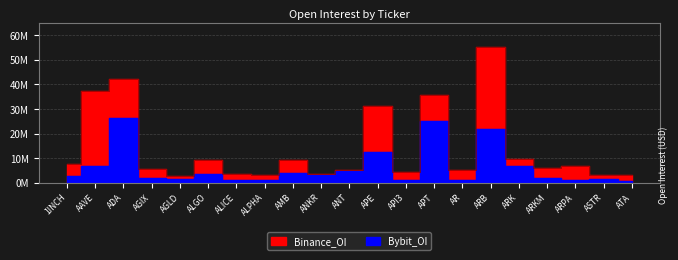

True or false: Binance_OI and Bybit_OI cross at least once.

False